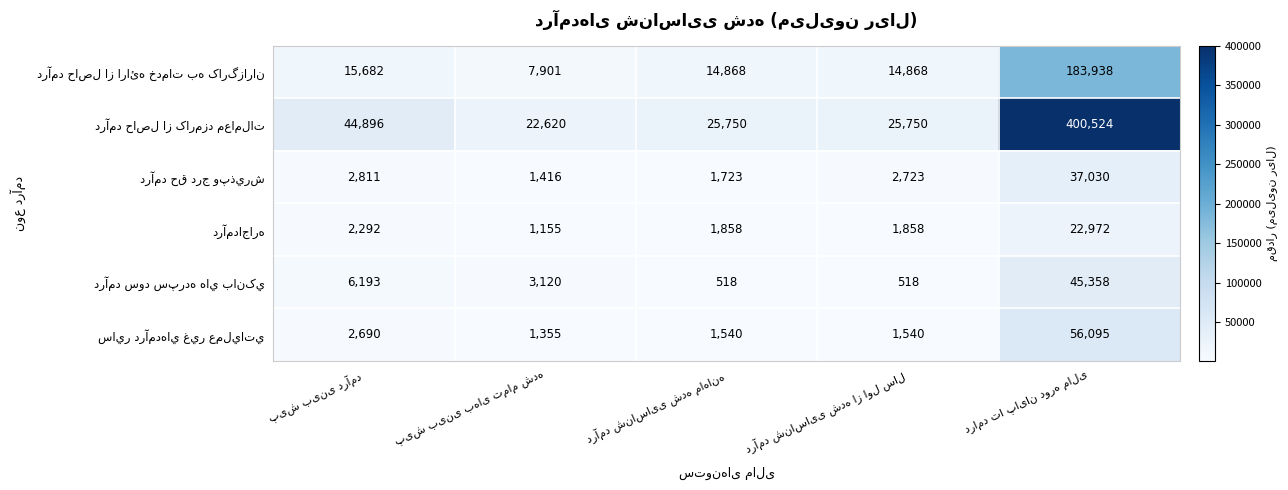

What is the minimum value shown in the chart?

518